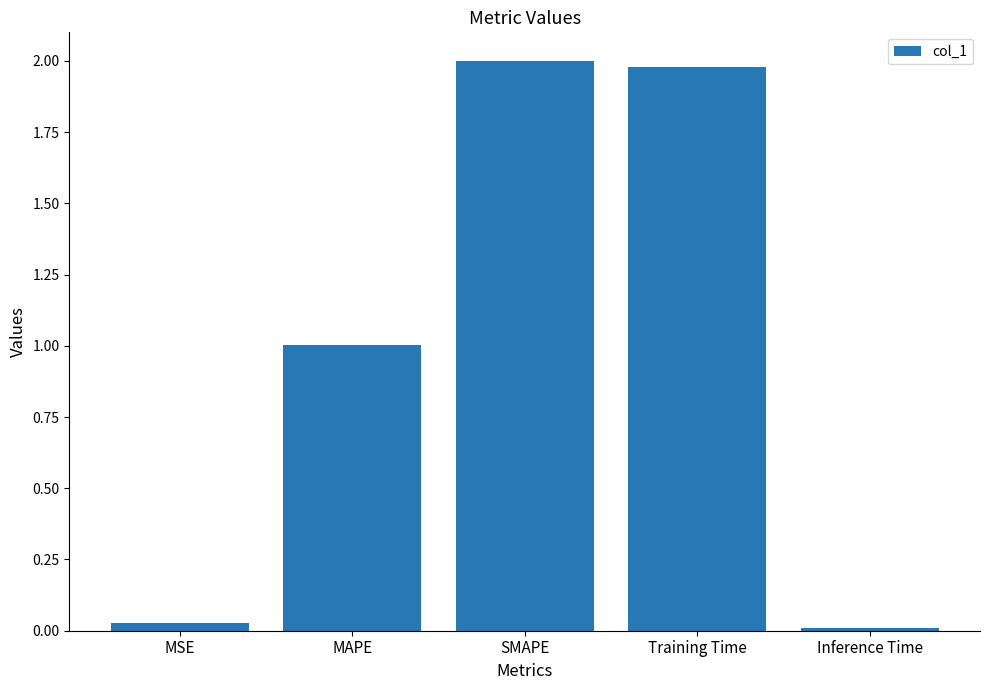

What is the sum of all values?

5.0